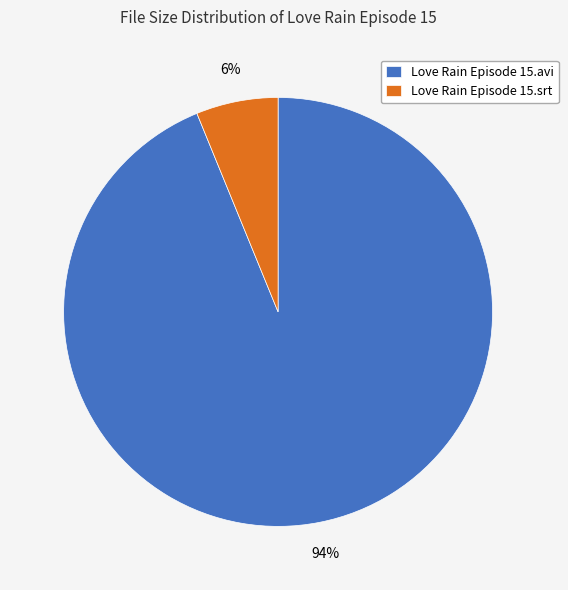

Do Love Rain Episode 15.avi and Love Rain Episode 15.srt together represent more than half of the pie?

Yes